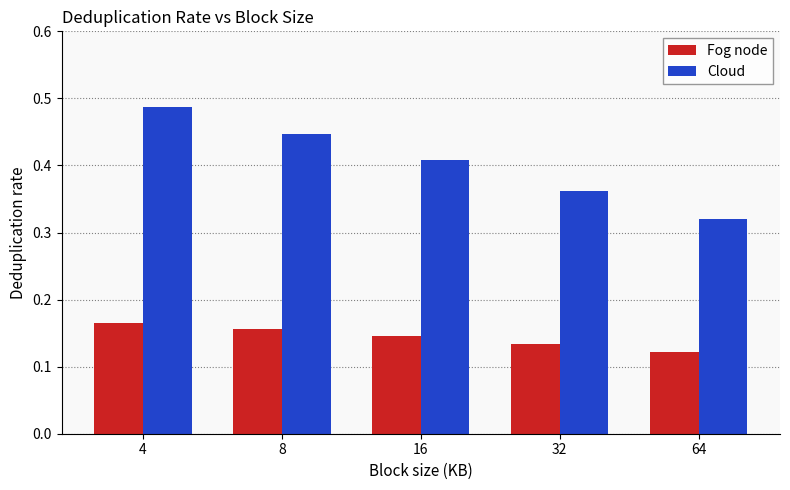

Are the bars grouped side by side (vs. stacked)?

Yes